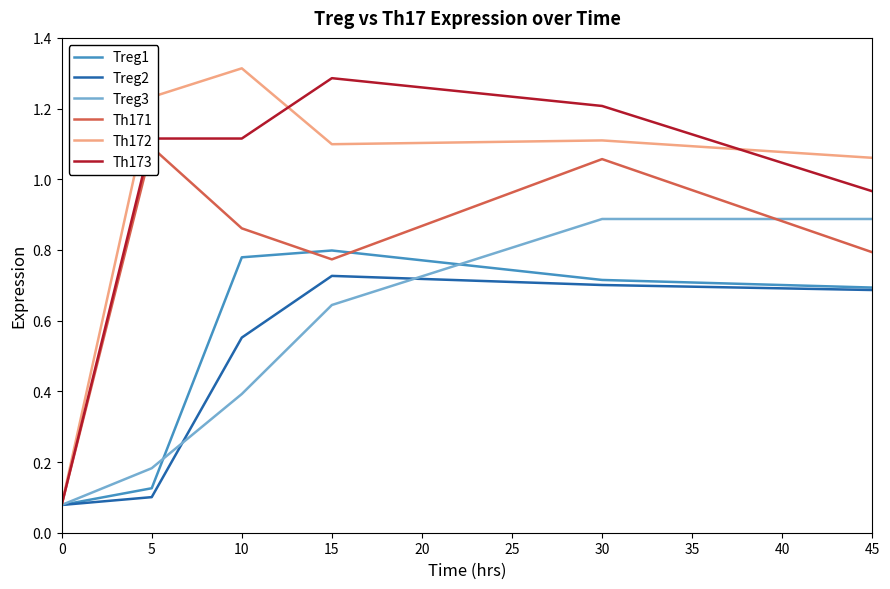

How many interior local valleys does the Th171 series have?

1